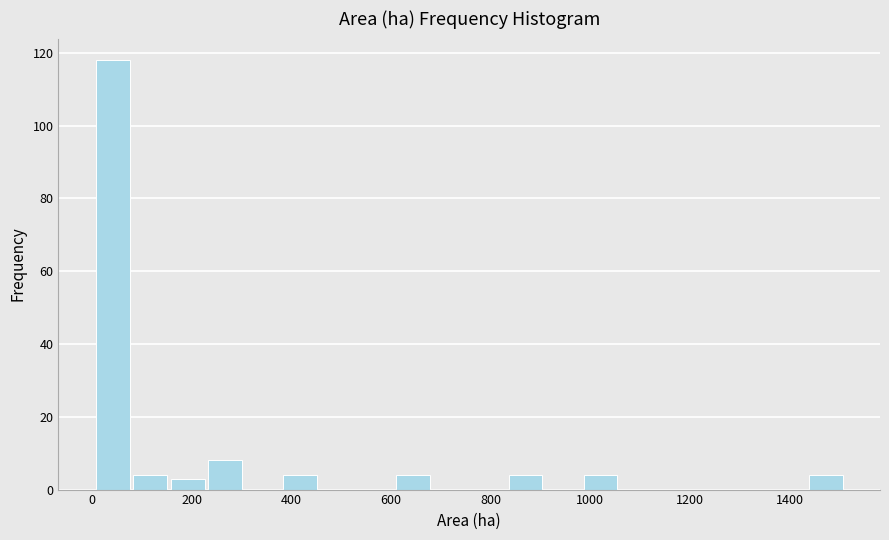

Around what value on the x-axis is the tallest bar? Give the approximate position of its centre, as read against the axis.

40